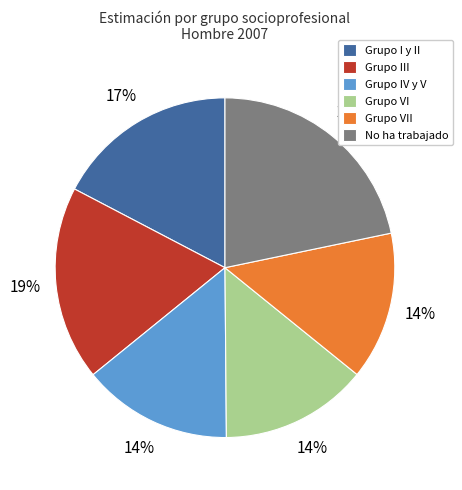

To the nearest percent, what is the difference between the No ha trabajado and Grupo VII slice percentages?

8%